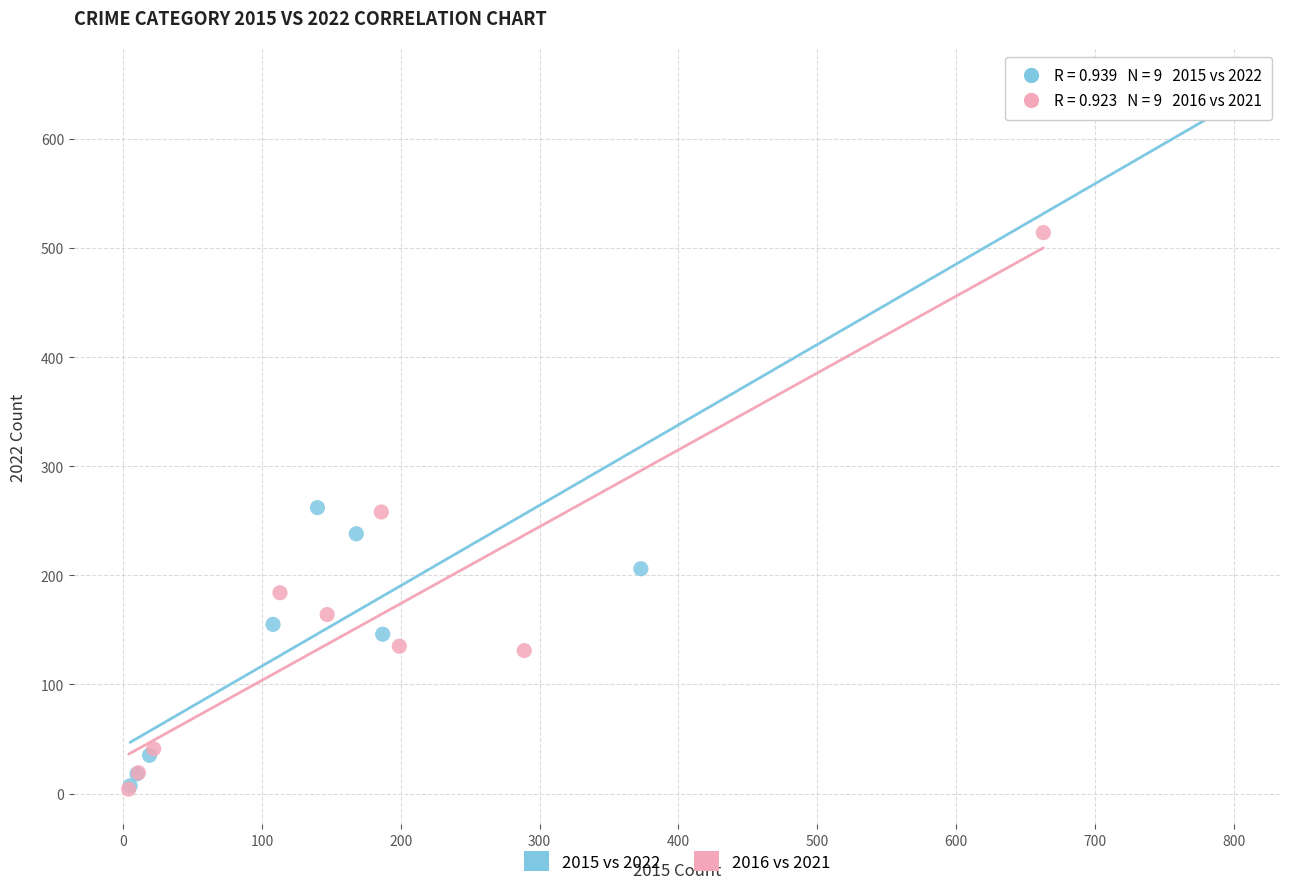

Which series reaches the maximum Y coordinate?

2015 vs 2022